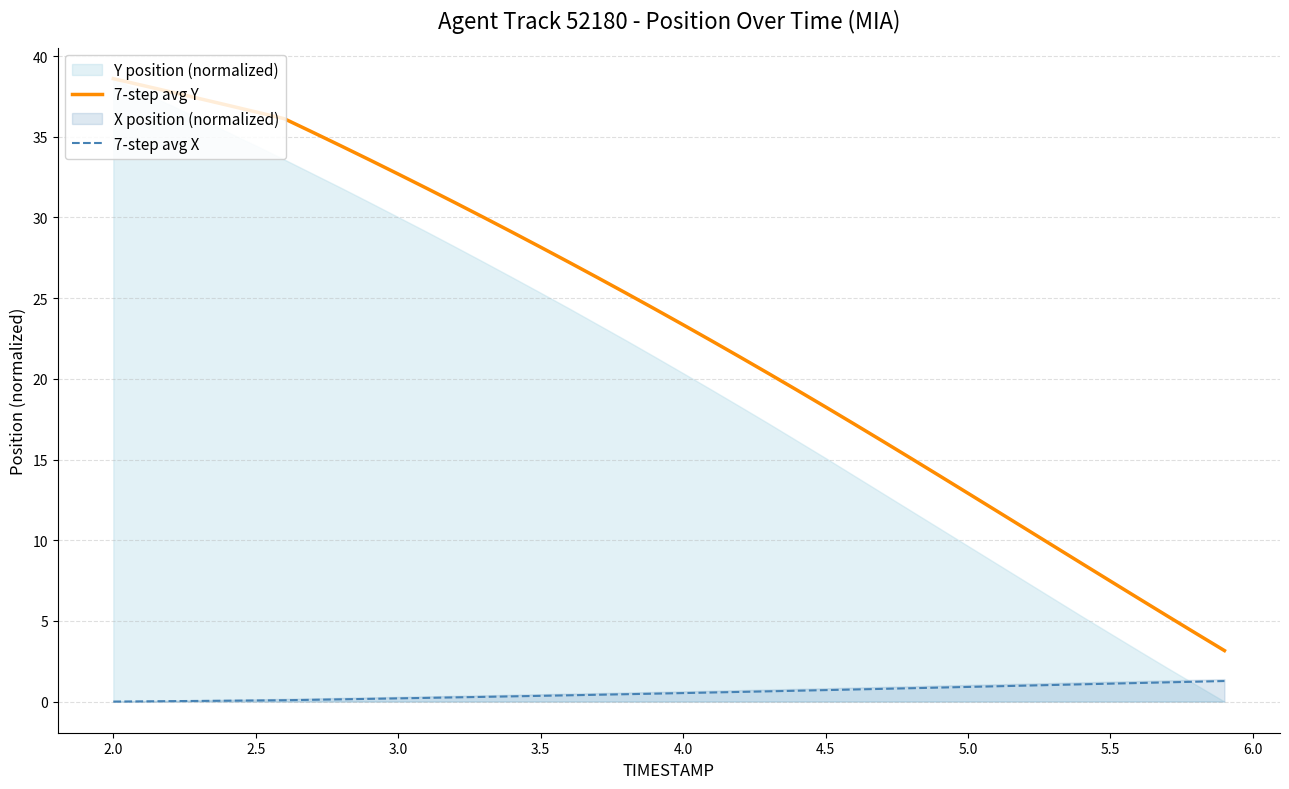

What value does the 7-step avg Y series have at 3.0?

32.7